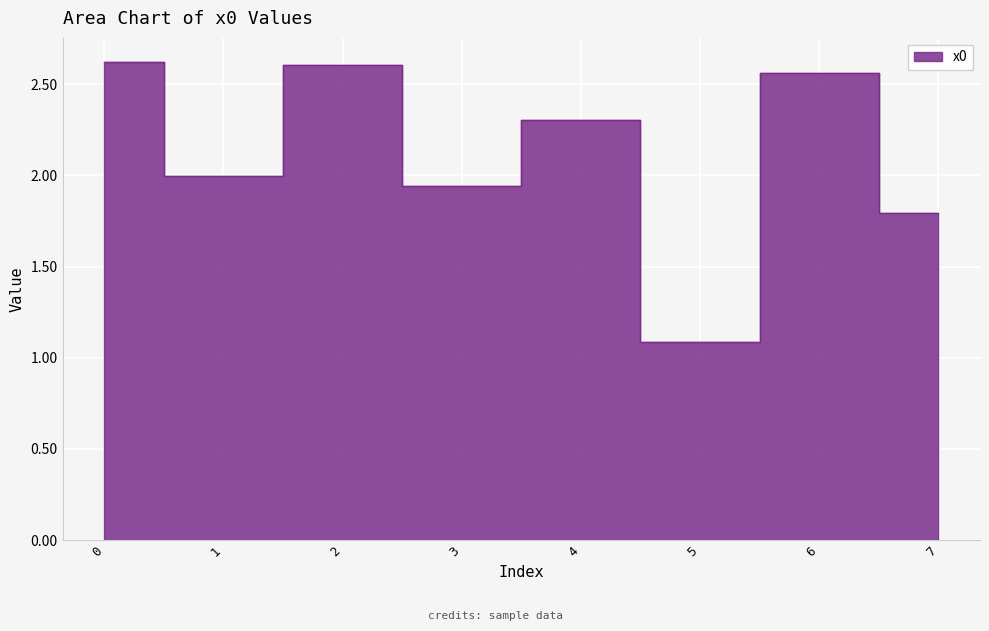

List the labels in order of value, largest first.

0, 2, 6, 4, 1, 3, 7, 5